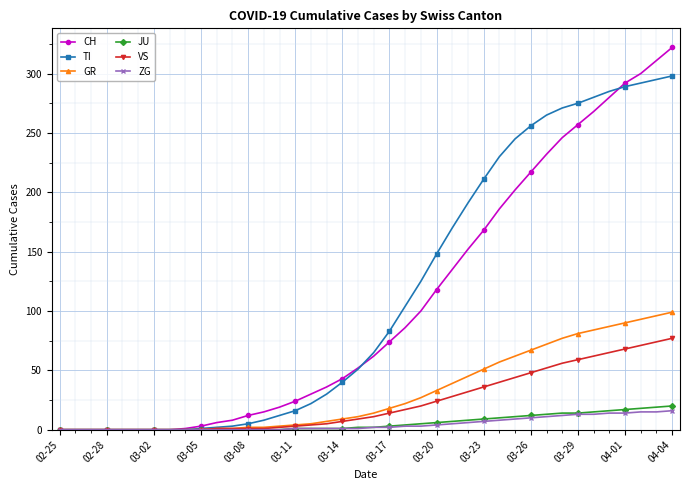

What is the value of the CH point at the 28th from the left?

168